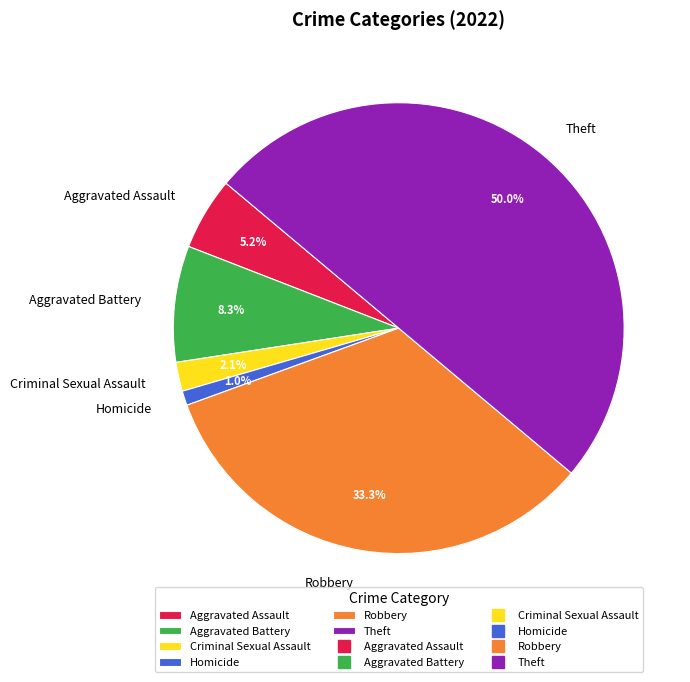

What portion of the pie excludes Aggravated Assault?

94.8%